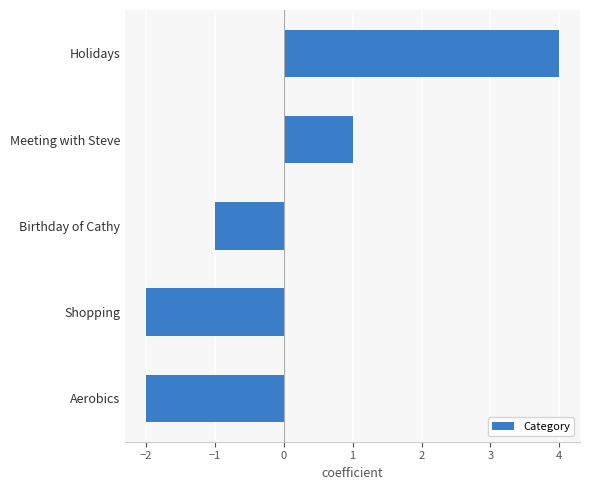

What is the change in value from Aerobics to Birthday of Cathy?

+1